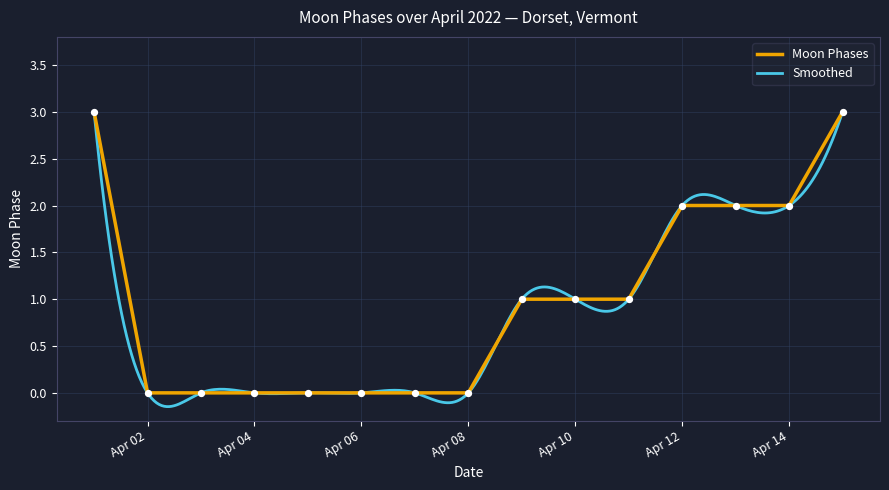

Is it true that Moon Phases equals 3 at Apr 14?

False